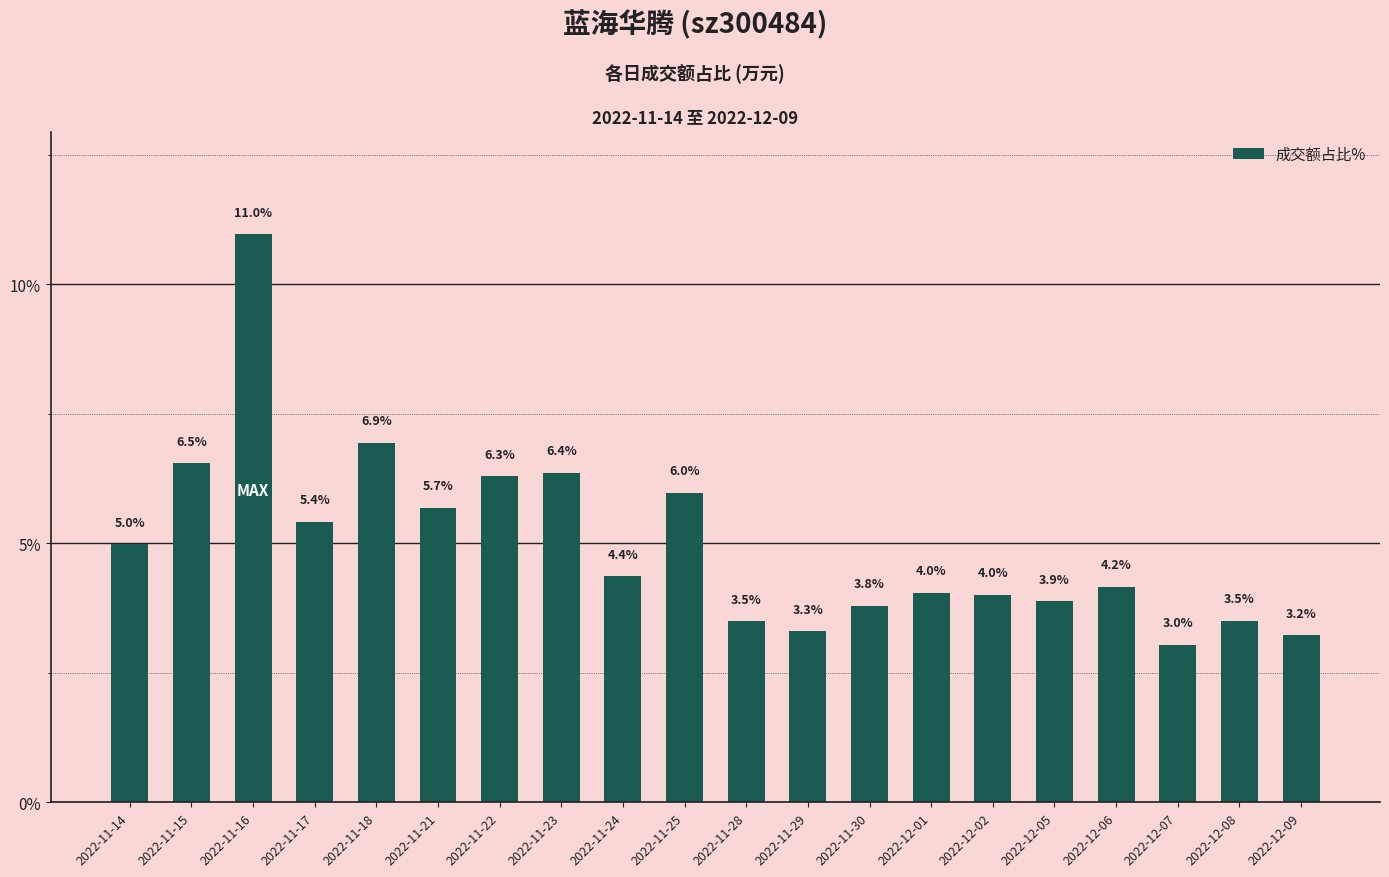

The chart shows a value of 5.0 at 2022-11-14. True or false?

True